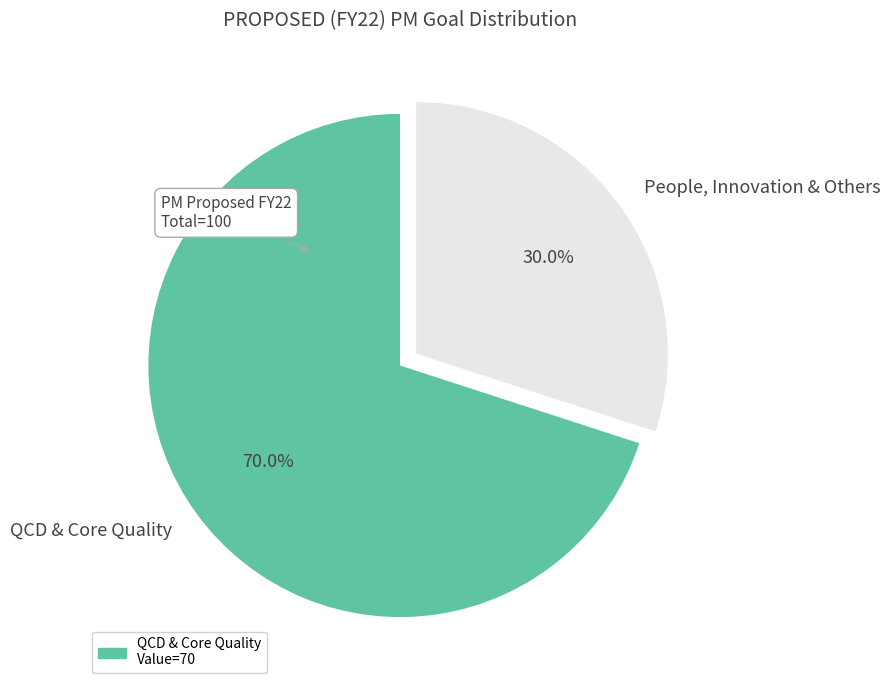

Which category accounts for the majority?

QCD & Core Quality